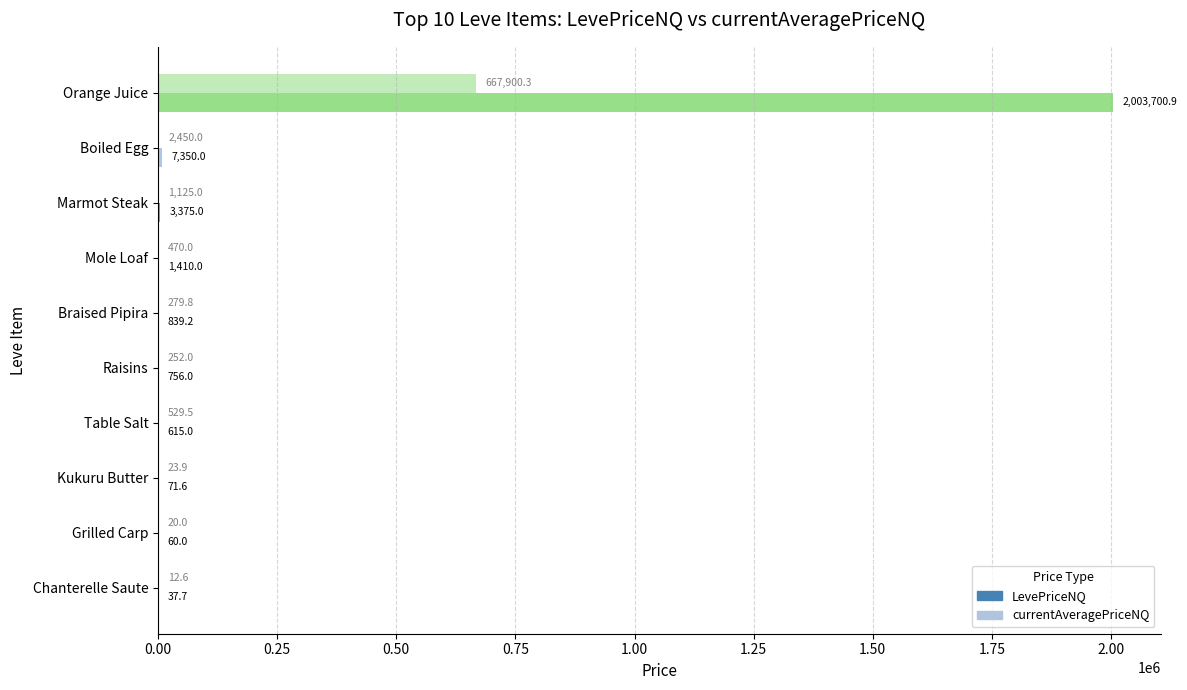

Reading left to right, transcribe all the data shown in this chart.

LevePriceNQ: 2003700.9	7350.0	3375.0	1410.0	839.2	756.0	615.0	71.6	60.0	37.7
currentAveragePriceNQ: 667900.3	2450.0	1125.0	470.0	279.8	252.0	529.5	23.9	20.0	12.6